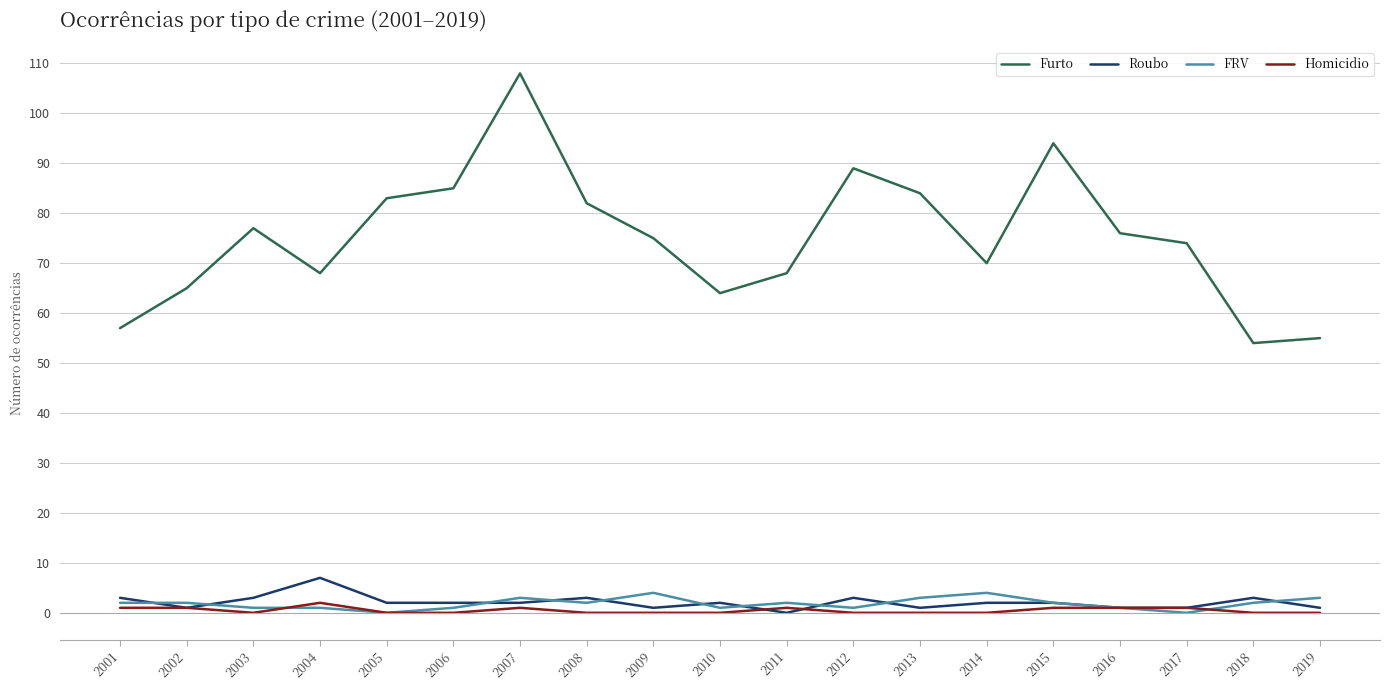

Which series has the largest total across all categories?

Furto